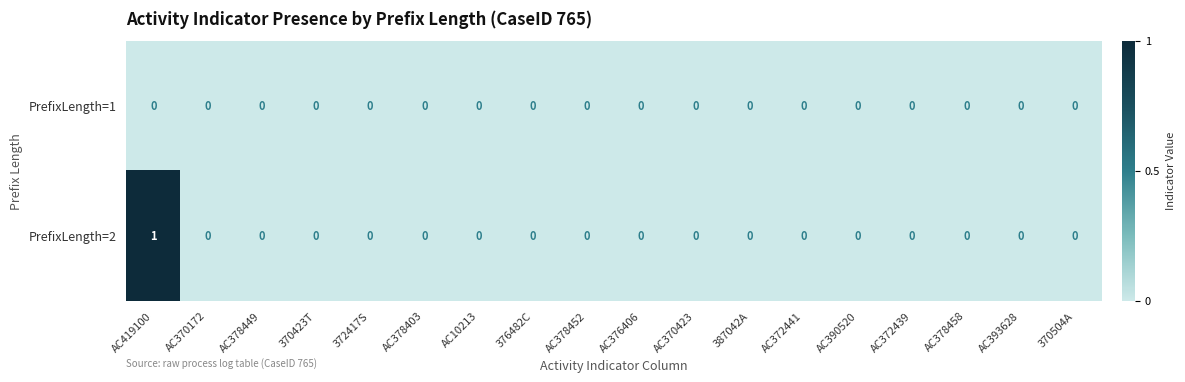

Is it true that PrefixLength=2 equals 0 at 387042A?

True